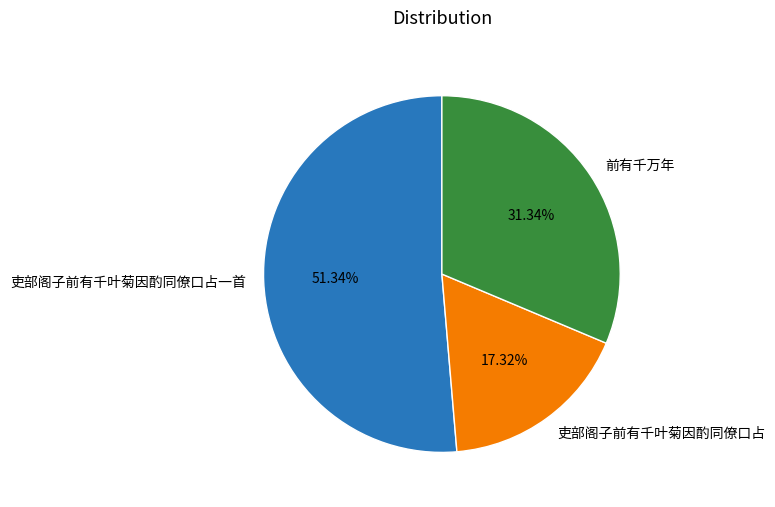

What percentage is NOT represented by 前有千万年?

68.7%